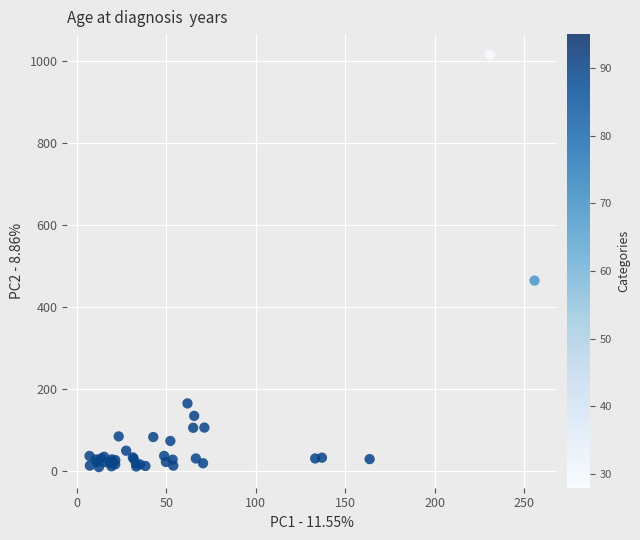

What Y value in the scatter plot is closest to 511?

463.9